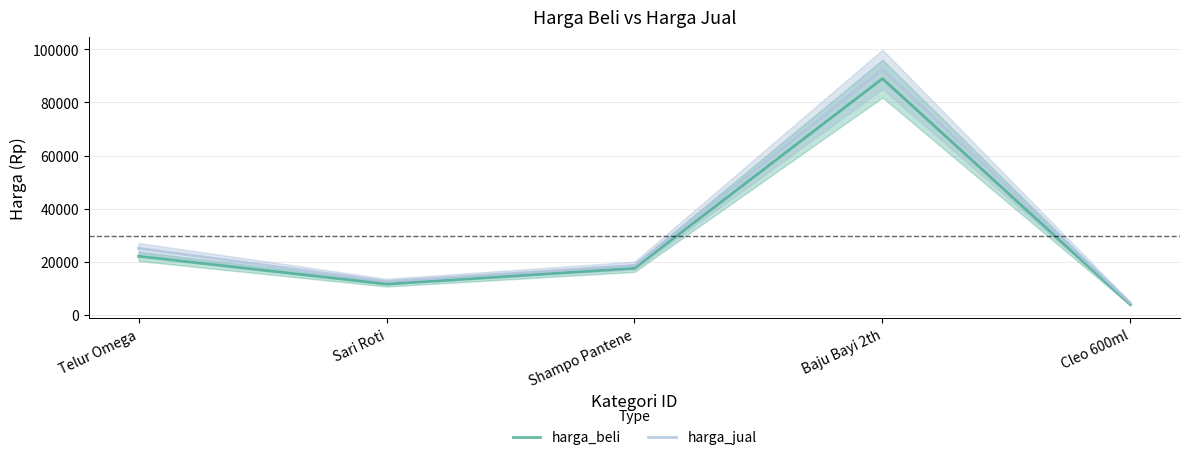

Does the chart display data point markers on the line(s)?

No